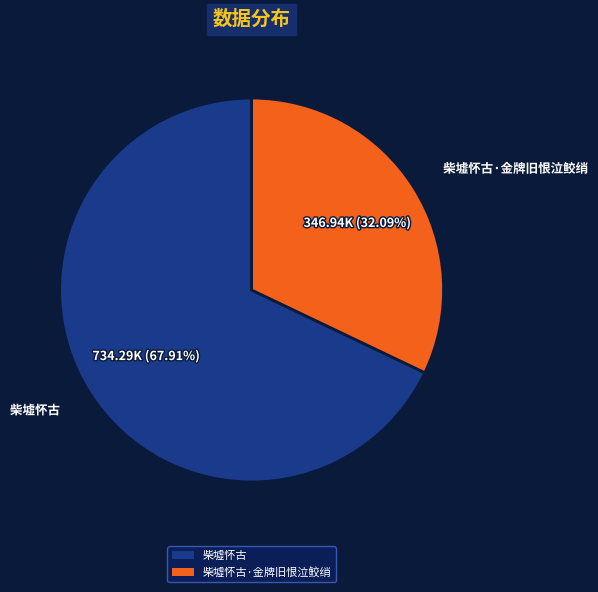

Is there a majority slice in this chart?

Yes